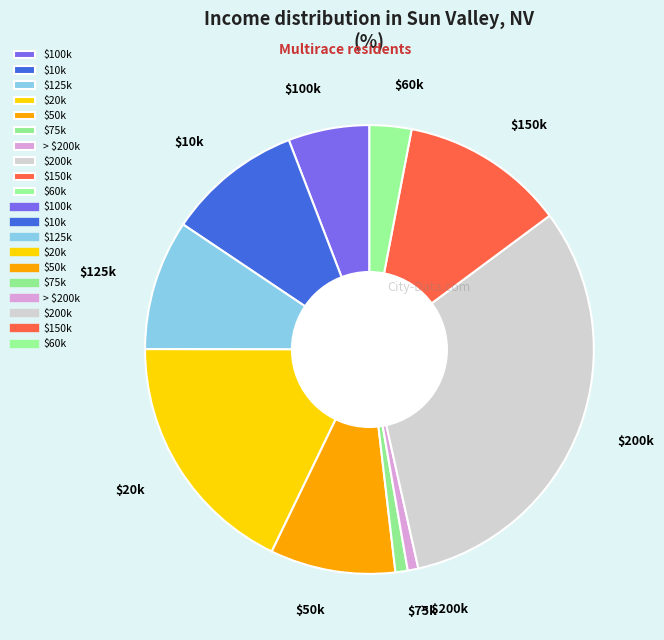

Is it true that > $200k is 1% of the pie?

True